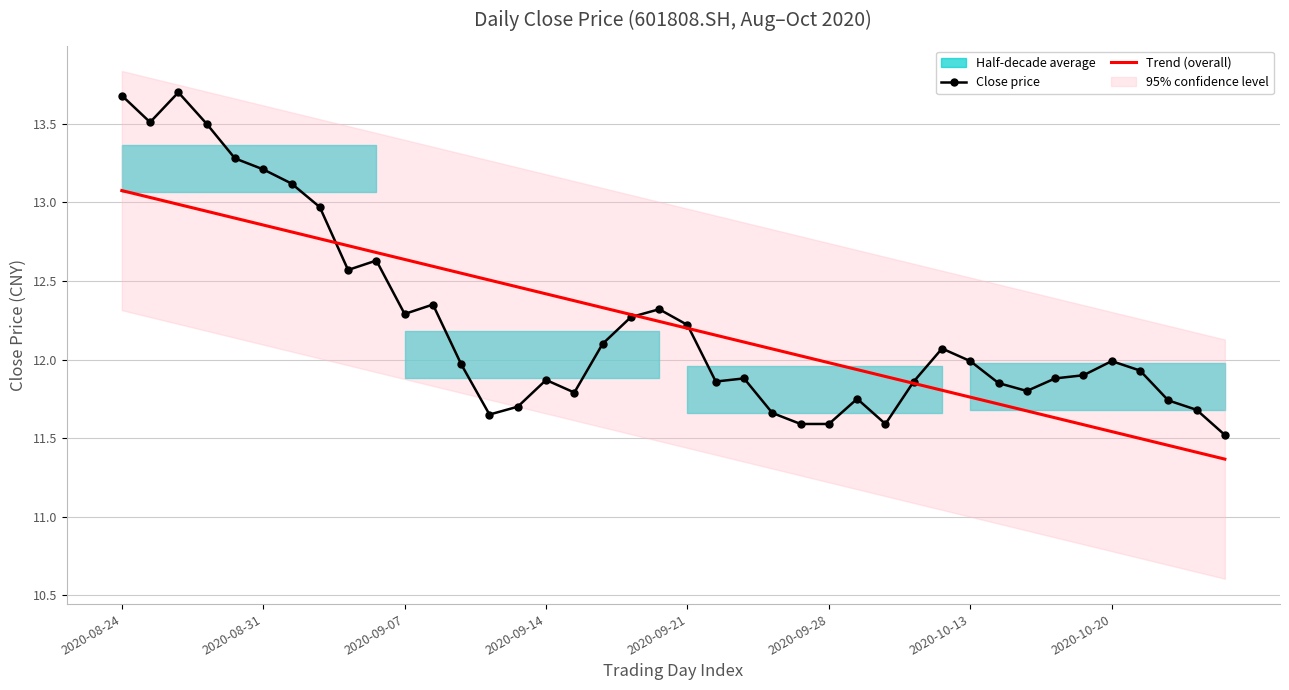

Between 2020-08-24 and 21, which series saw the biggest shift?

Close price